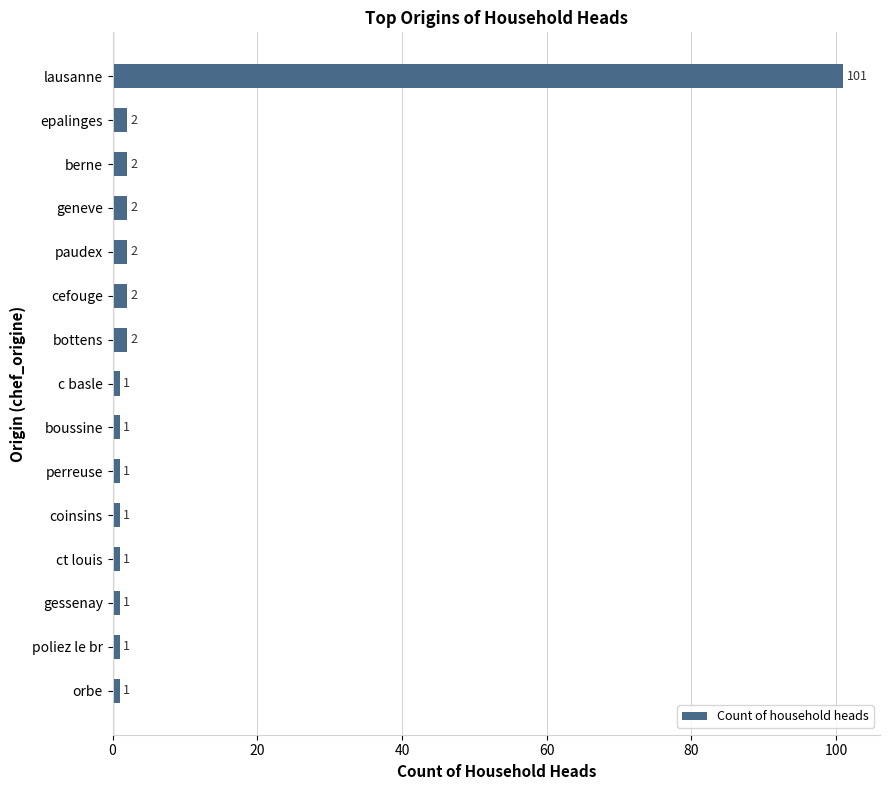

How many bars are there in total?

15